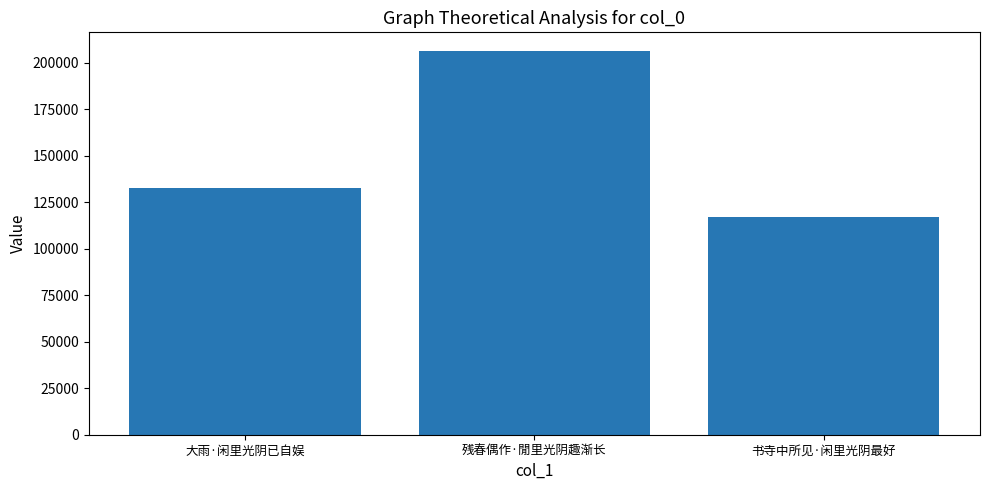

What is the difference between the values at 书寺中所见·闲里光阴最好 and 残春偶作·閒里光阴趣渐长?

88845